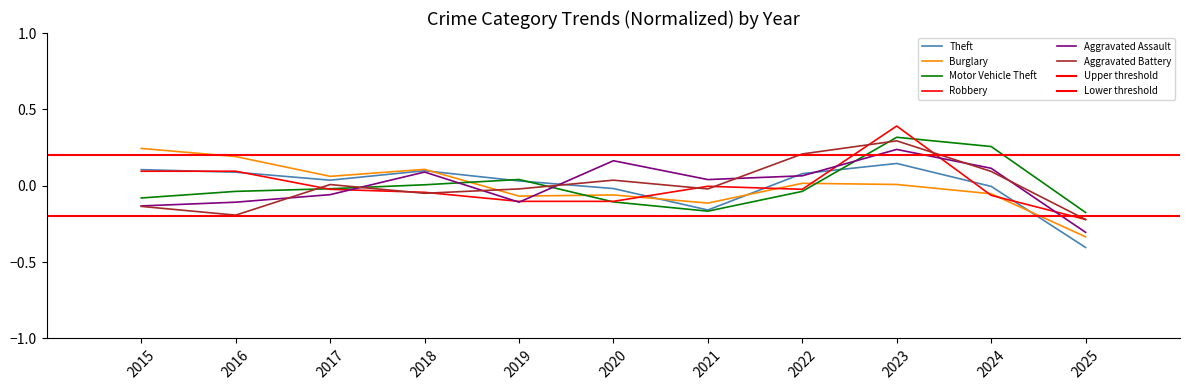

Rank the categories by Aggravated Assault value from highest to lowest.

2023, 2020, 2024, 2018, 2022, 2021, 2017, 2016, 2019, 2015, 2025